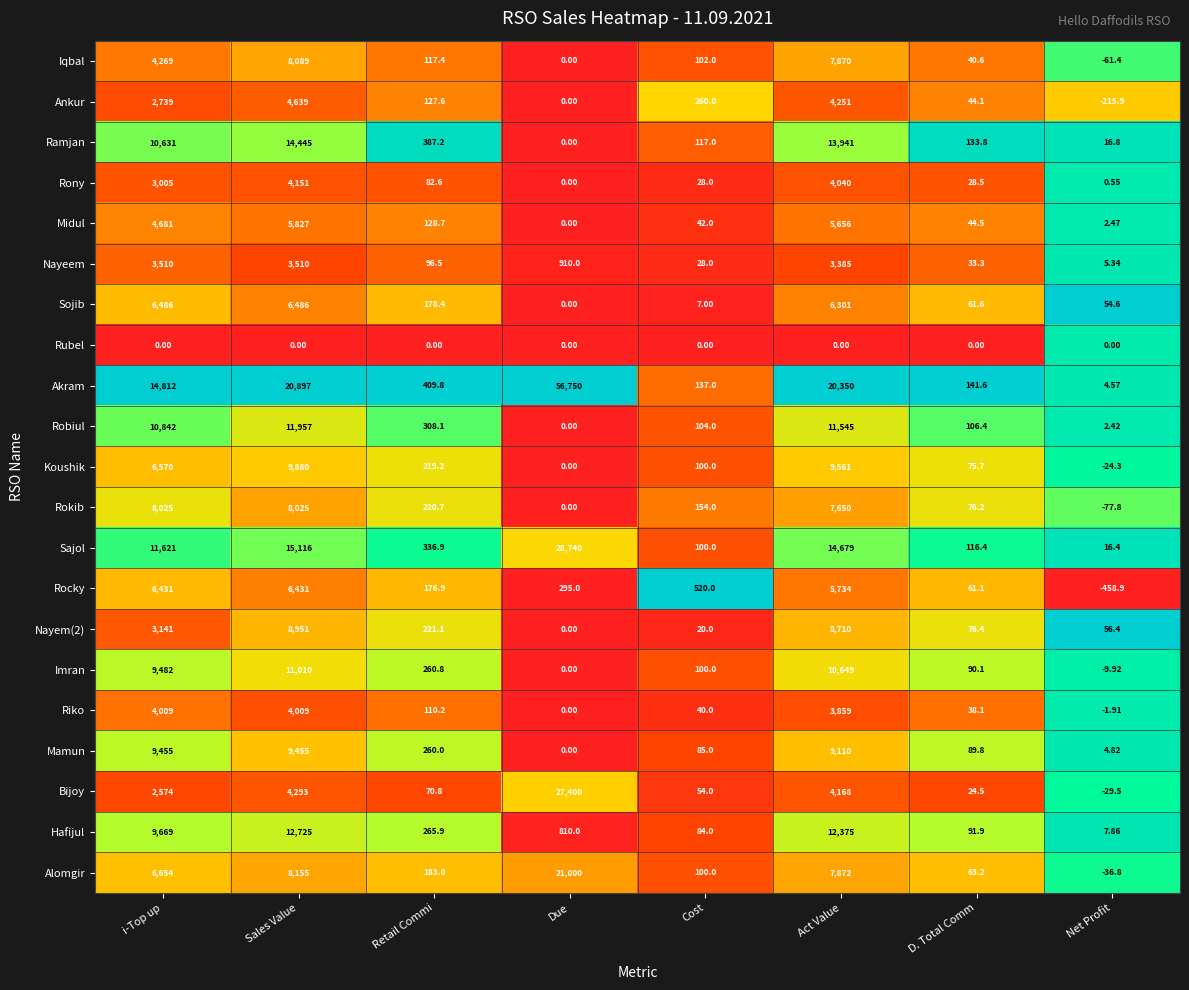

Which series changed the most between Sales Value and Due?

Akram